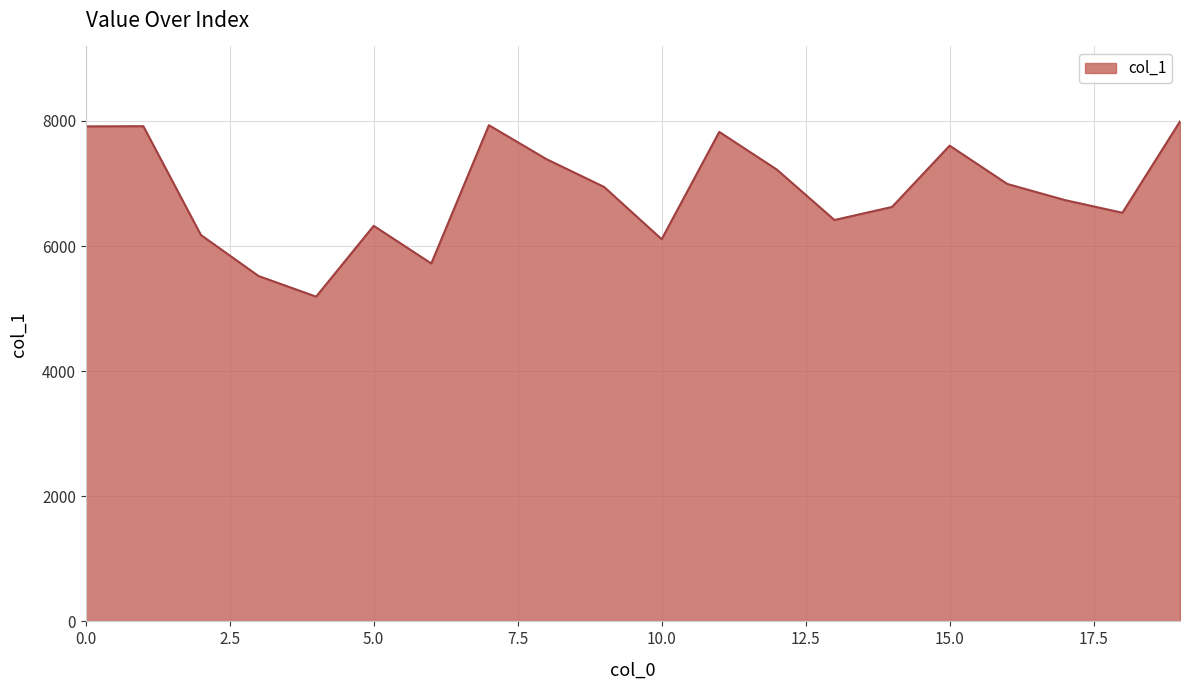

What is the difference between the maximum and minimum values?

2801